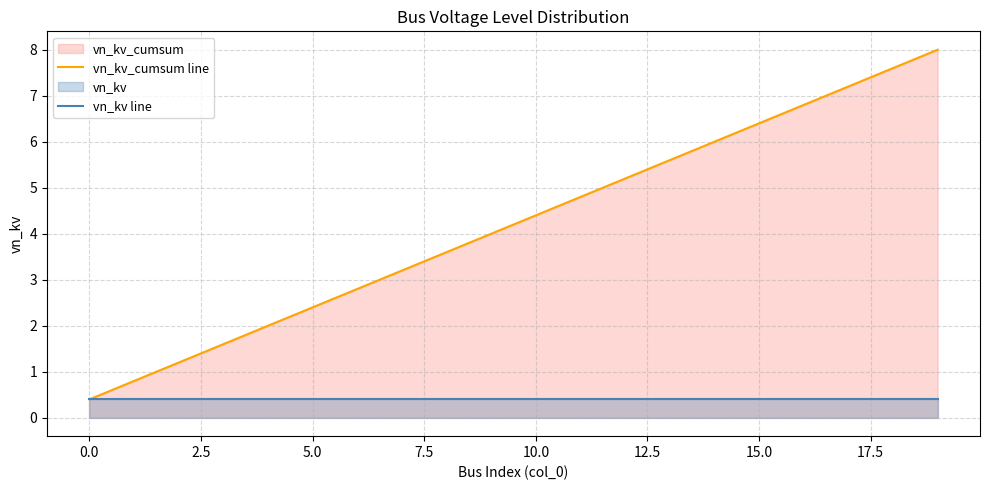

Is it true that vn_kv line equals 0.1 at 10.0?

False